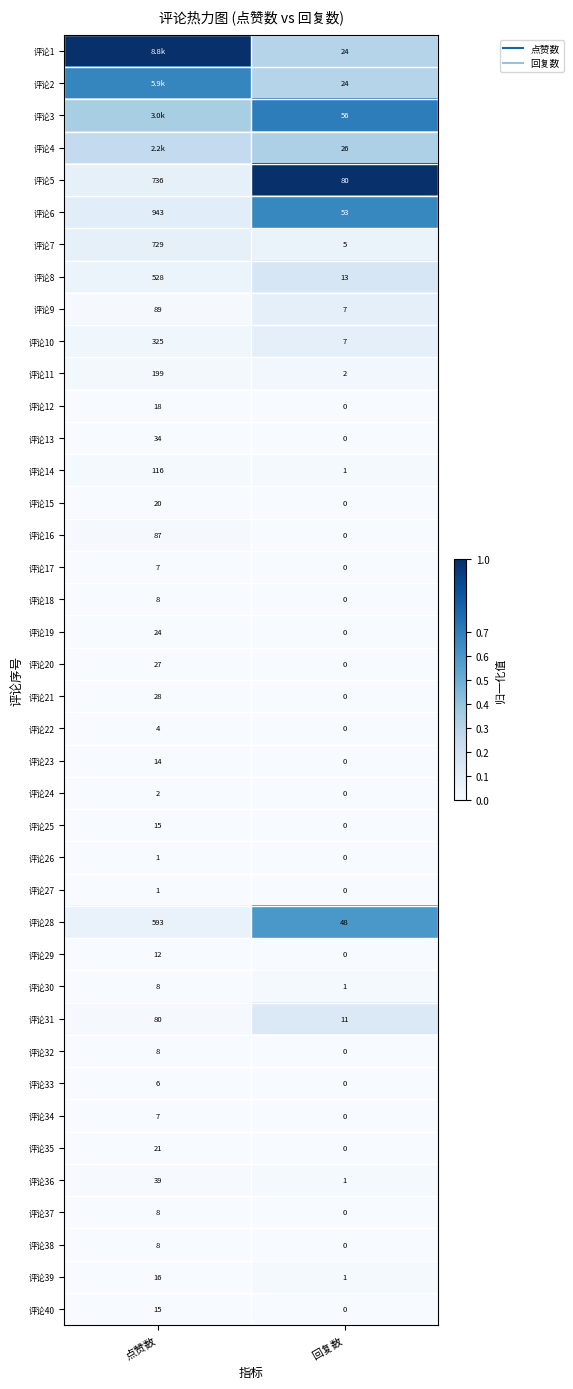

Which series has the largest total across all categories?

评论1